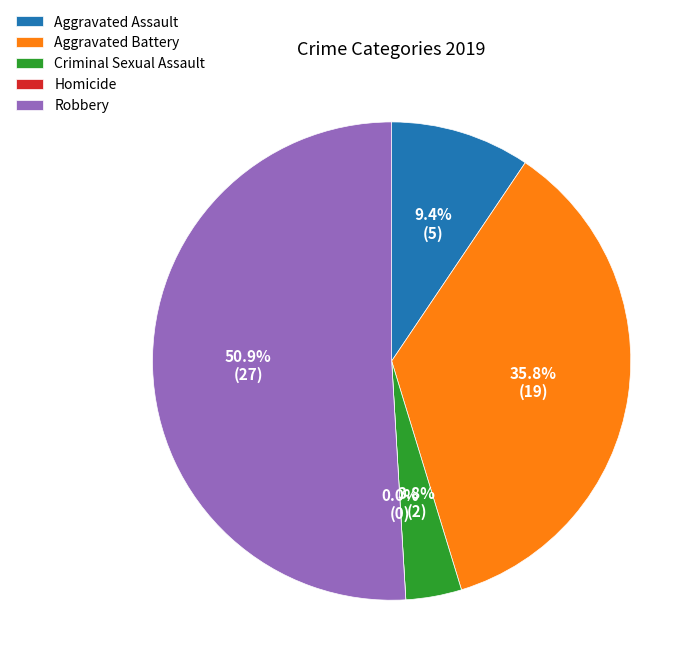

What is the largest slice in the pie chart?

Robbery